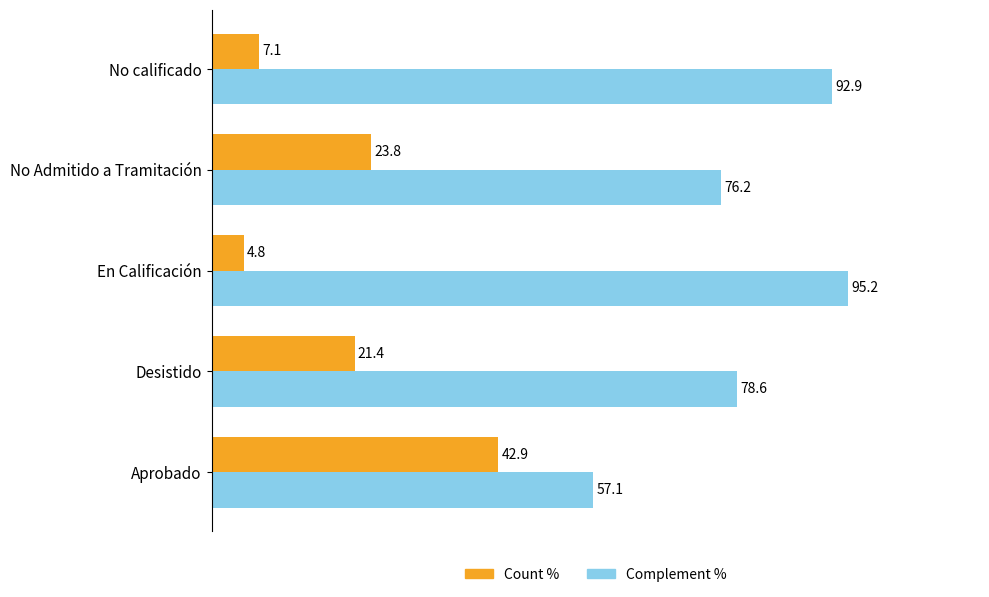

What is the spread (max minus min) of values at En Calificación?

90.4